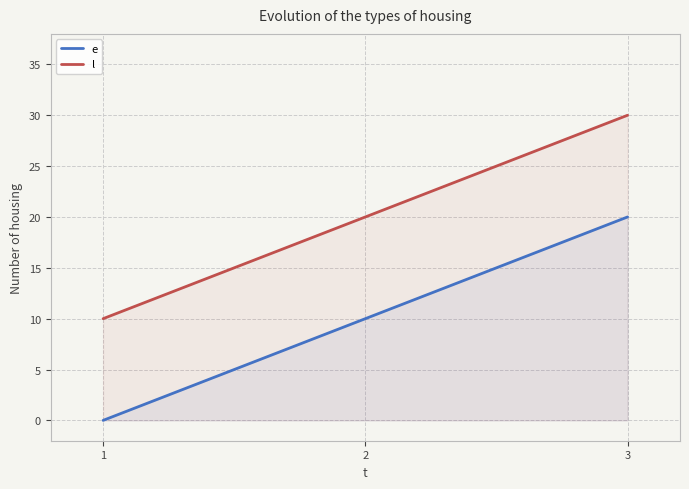

The e series shows 10 at 2. True or false?

True